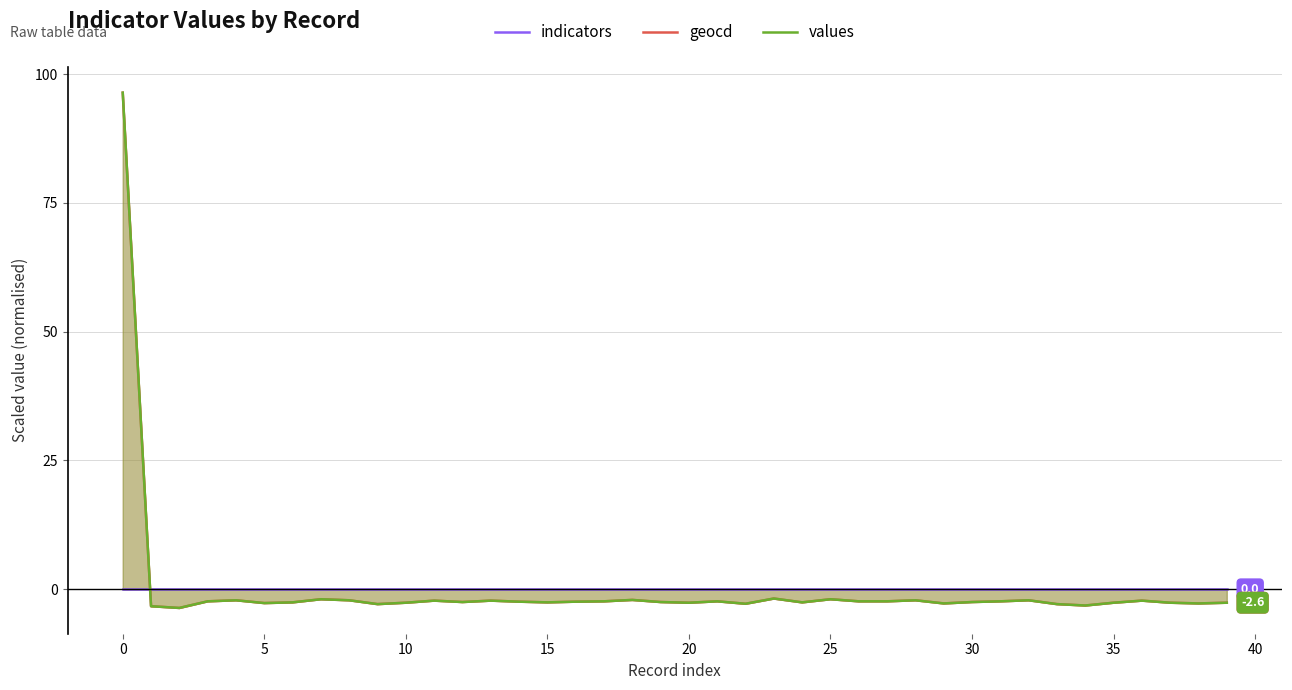

The indicators series shows 0.0 at 5. True or false?

True